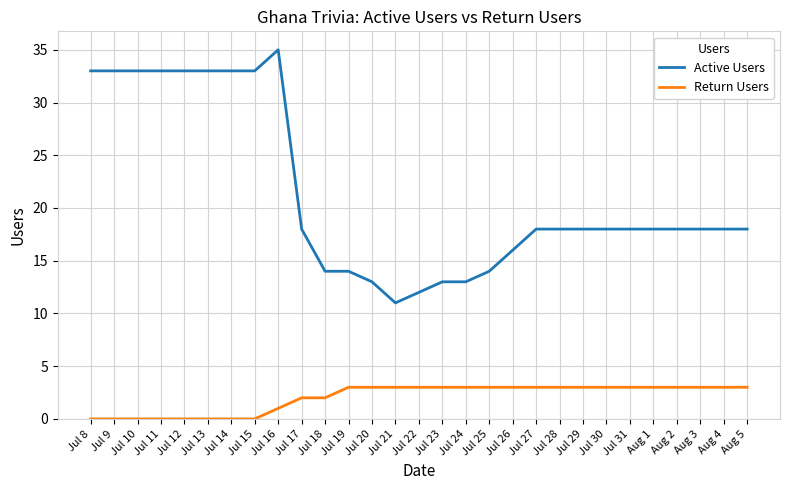

What is the approximate value of Active Users at Jul 21, to the nearest 10?

10